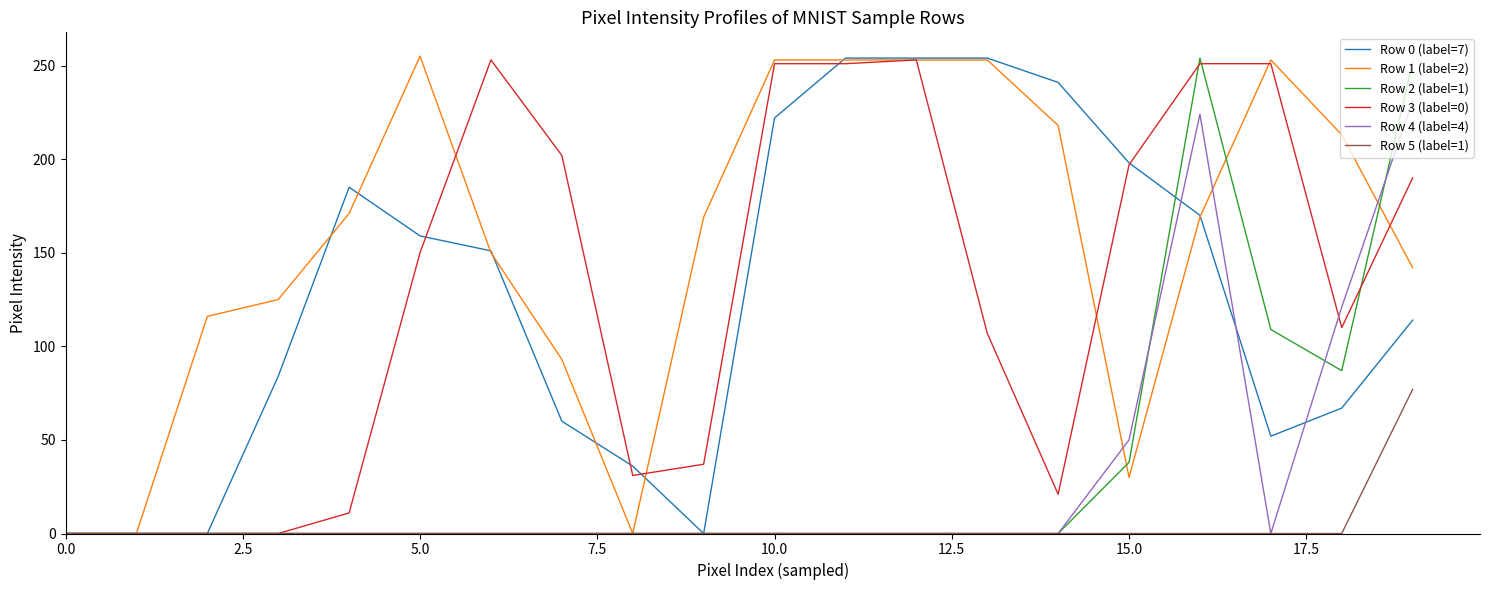

Reading right to left, transcribe all the data shown in this chart.

Row 0 (label=7): 114	67	52	170	198	241	254	254	254	222	0	36	60	151	159	185	84	0	0	0
Row 1 (label=2): 142	213	253	169	30	218	253	253	253	253	169	0	93	150	255	171	125	116	0	0
Row 2 (label=1): 252	87	109	254	38	0	0	0	0	0	0	0	0	0	0	0	0	0	0	0
Row 3 (label=0): 190	110	251	251	197	21	107	253	251	251	37	31	202	253	150	11	0	0	0	0
Row 4 (label=4): 231	121	0	224	50	0	0	0	0	0	0	0	0	0	0	0	0	0	0	0
Row 5 (label=1): 77	0	0	0	0	0	0	0	0	0	0	0	0	0	0	0	0	0	0	0